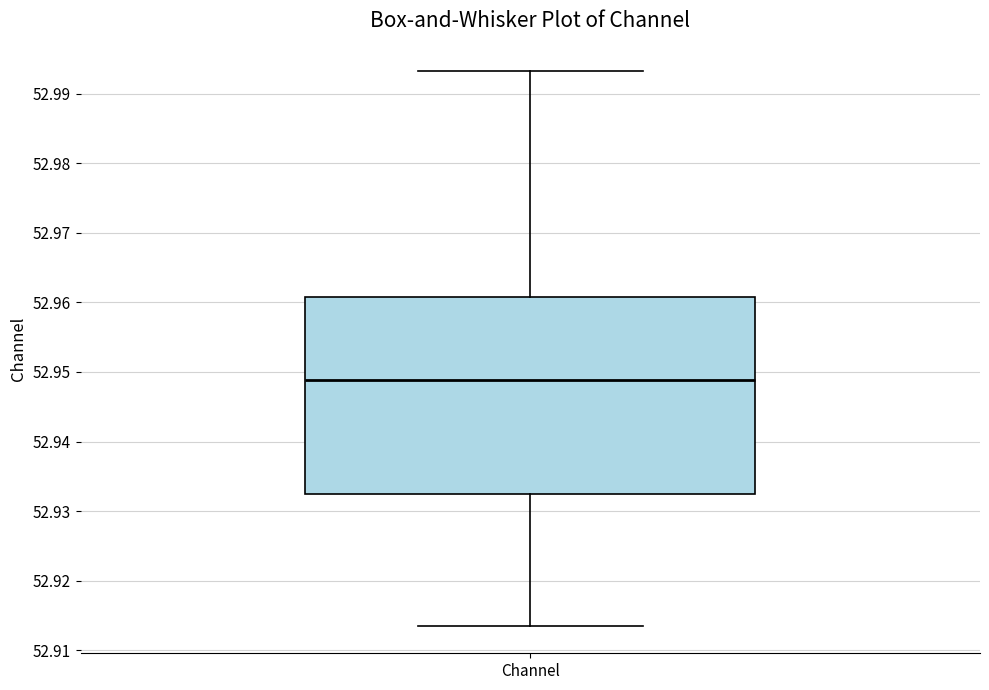

Read this box plot against the y-axis: the position of the median line, the range covered by the box, and the ends of both whiskers. The values are not printed on the chart, so give them approximately, as read against the axis.

median 52.949, box 52.933 to 52.961, whiskers 52.914 to 52.993